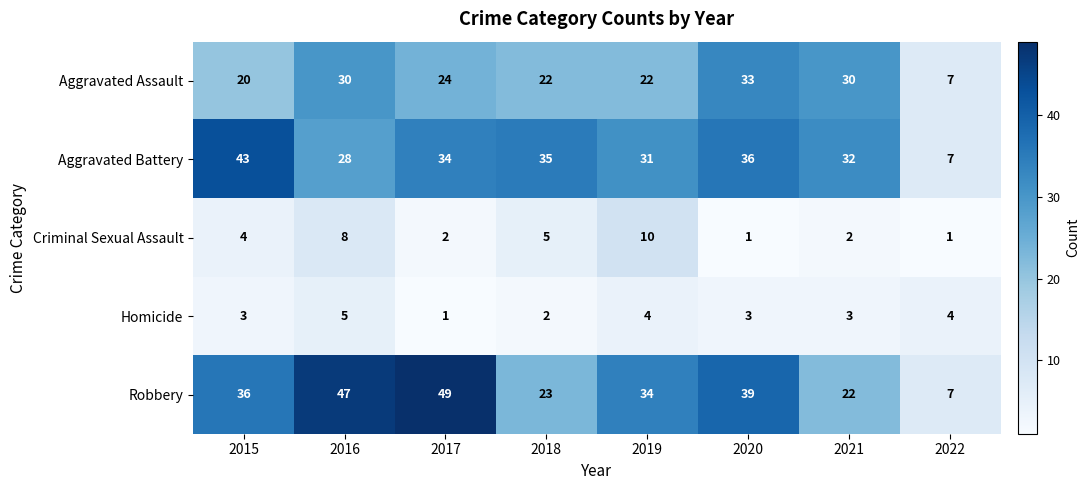

What is the difference between the maximum and minimum values in the Robbery series?

42